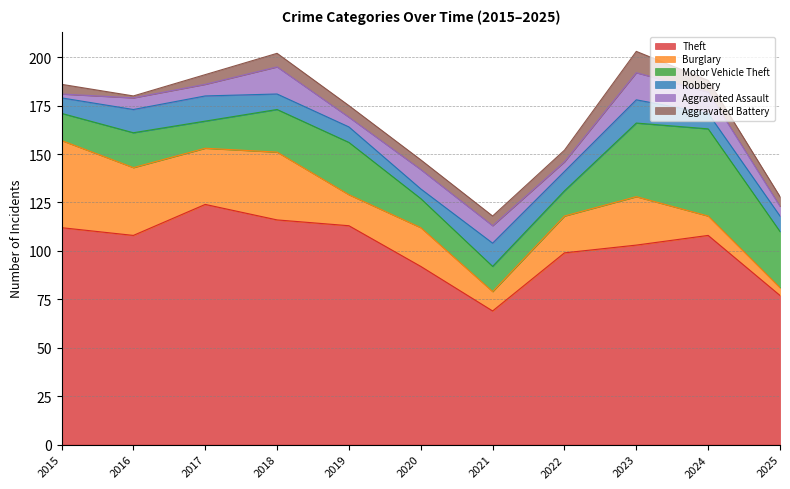

Reading right to left, extract all data points from this chart.

Theft: 2025=77	2024=108	2023=103	2022=99	2021=69	2020=92	2019=113	2018=116	2017=124	2016=108	2015=112
Burglary: 2025=4	2024=10	2023=25	2022=19	2021=10	2020=20	2019=16	2018=35	2017=29	2016=35	2015=45
Motor Vehicle Theft: 2025=29	2024=45	2023=38	2022=13	2021=13	2020=15	2019=27	2018=22	2017=14	2016=18	2015=14
Robbery: 2025=8	2024=8	2023=12	2022=10	2021=12	2020=5	2019=8	2018=8	2017=13	2016=12	2015=8
Aggravated Assault: 2025=5	2024=11	2023=14	2022=5	2021=9	2020=10	2019=5	2018=14	2017=6	2016=6	2015=2
Aggravated Battery: 2025=5	2024=6	2023=11	2022=6	2021=5	2020=5	2019=6	2018=7	2017=5	2016=1	2015=5